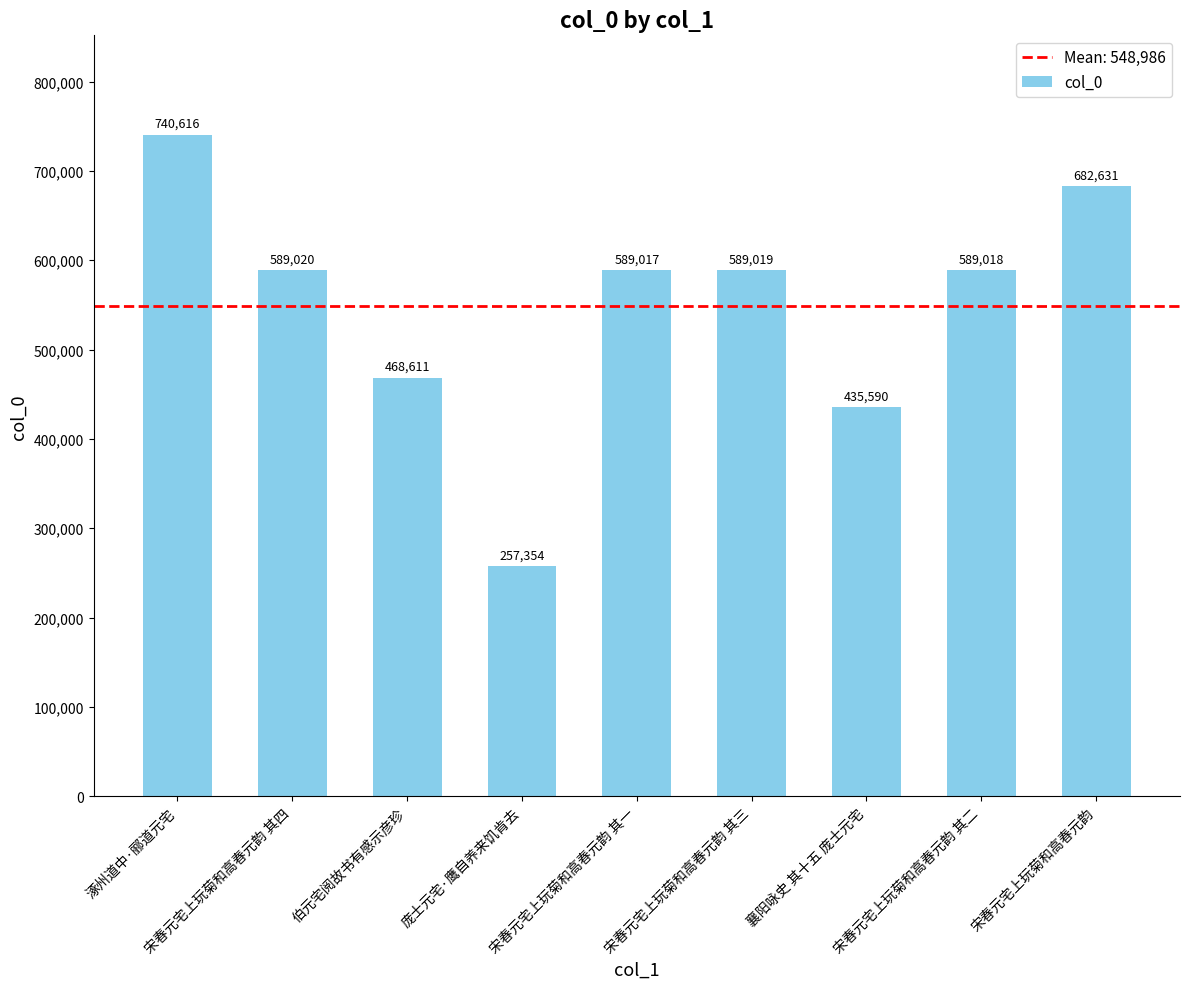

Which category has the lowest value across all series?

庞士元宅·鹰自养来饥肯去